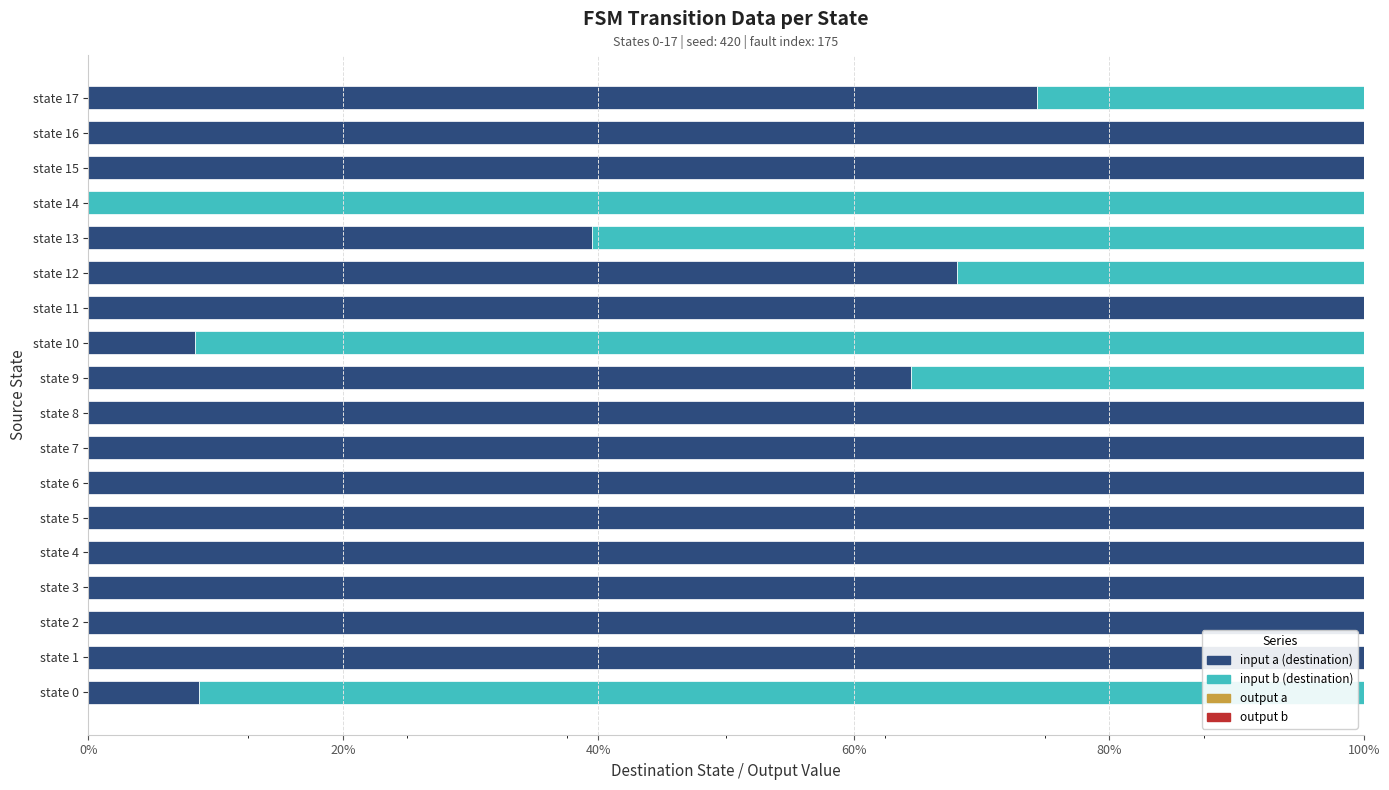

Is the value of output a at state 1 greater than the value of input b (destination) at state 3?

No